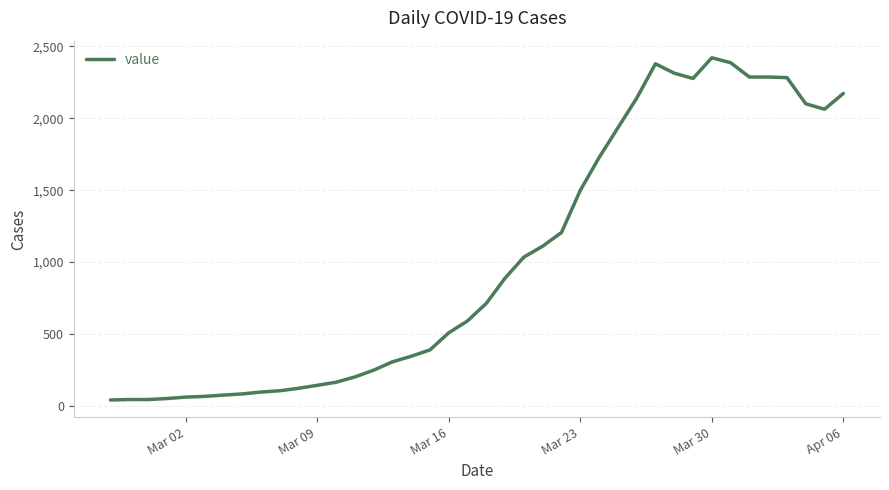

What is the difference between the maximum and minimum values?

2381